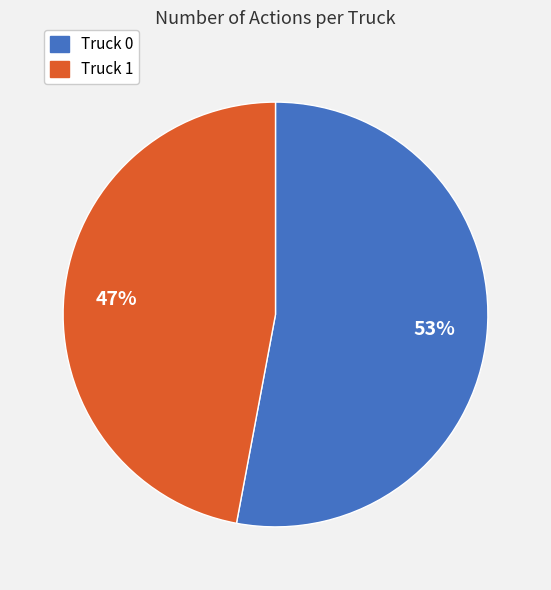

Which has a higher value, Truck 0 or Truck 1?

Truck 0